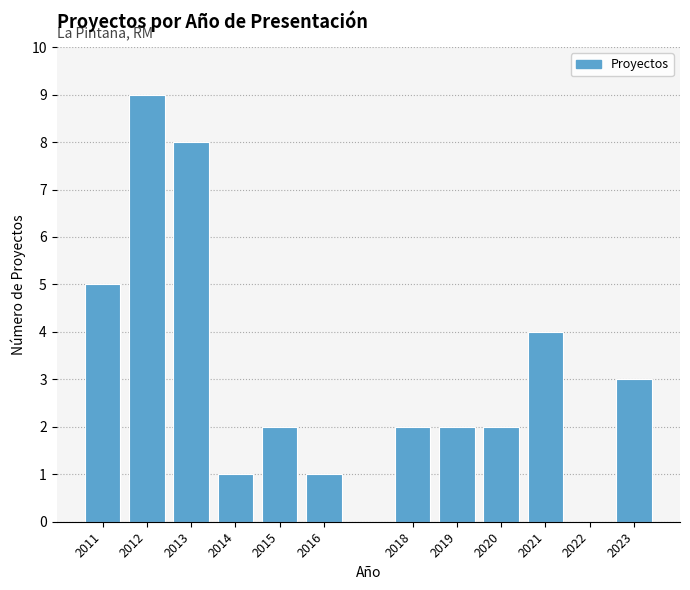

Reading left to right, what are all the values shown in this chart?

2011=5	2012=9	2013=8	2014=1	2015=2	2016=1	2018=2	2019=2	2020=2	2021=4	2022=0	2023=3